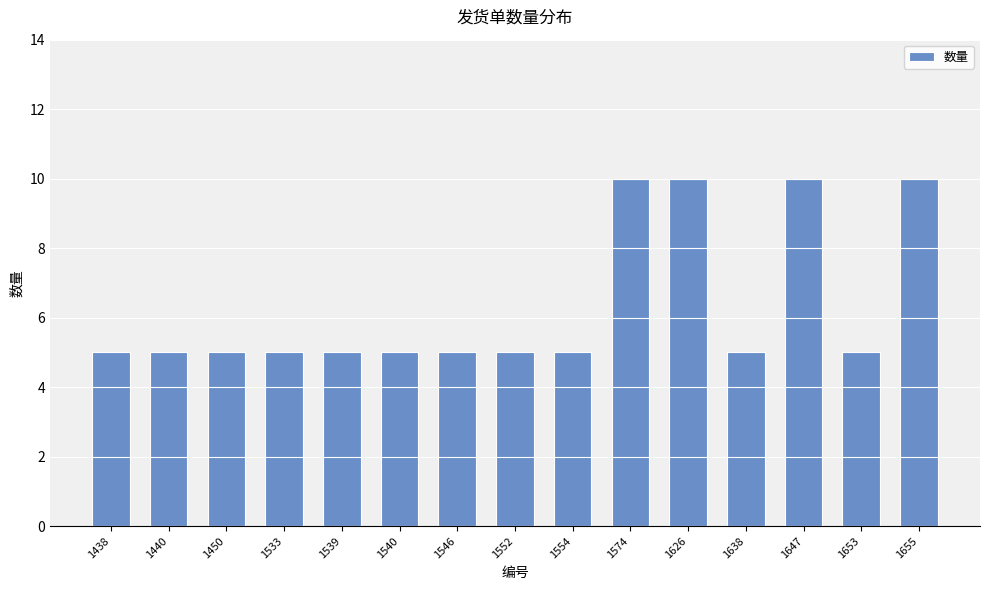

What is the change in value from 1533 to 1574?

+5